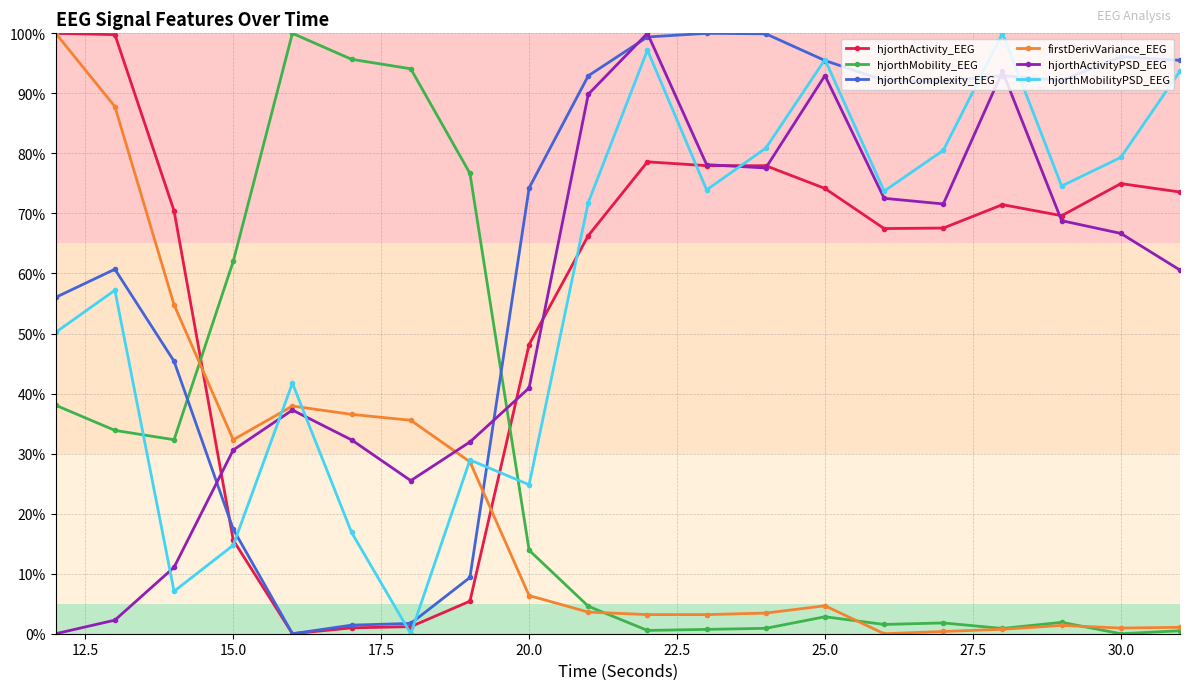

What is the greatest value displayed?

100.0